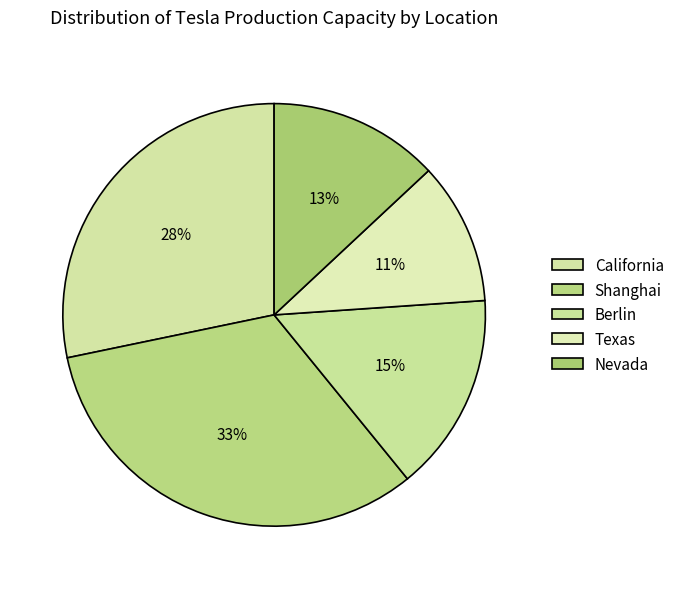

To the nearest percent, what portion does Nevada represent?

13%